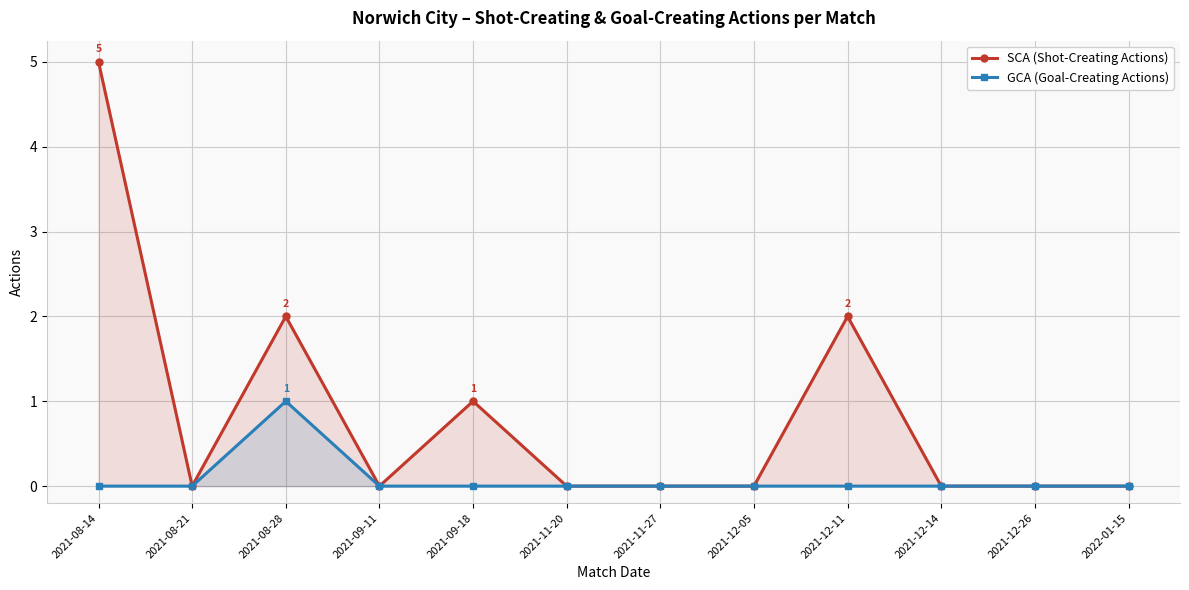

Reading left to right, what are all the values shown in this chart?

SCA (Shot-Creating Actions): 5	0	2	0	1	0	0	0	2	0	0	0
GCA (Goal-Creating Actions): 0	0	1	0	0	0	0	0	0	0	0	0